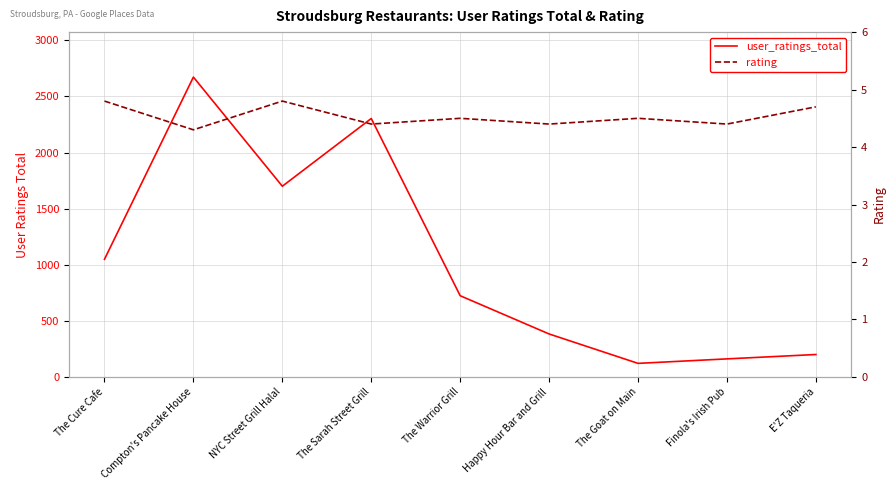

Reading left to right, what are all the values shown in this chart?

user_ratings_total: The Cure Cafe=1049.0	Compton's Pancake House=2673.0	NYC Street Grill Halal=1700.0	The Sarah Street Grill=2304.0	The Warrior Grill=724.0	Happy Hour Bar and Grill=383.0	The Goat on Main=121.0	Finola's Irish Pub=161.0	E'Z Taqueria=200.0
rating: The Cure Cafe=4.8	Compton's Pancake House=4.3	NYC Street Grill Halal=4.8	The Sarah Street Grill=4.4	The Warrior Grill=4.5	Happy Hour Bar and Grill=4.4	The Goat on Main=4.5	Finola's Irish Pub=4.4	E'Z Taqueria=4.7